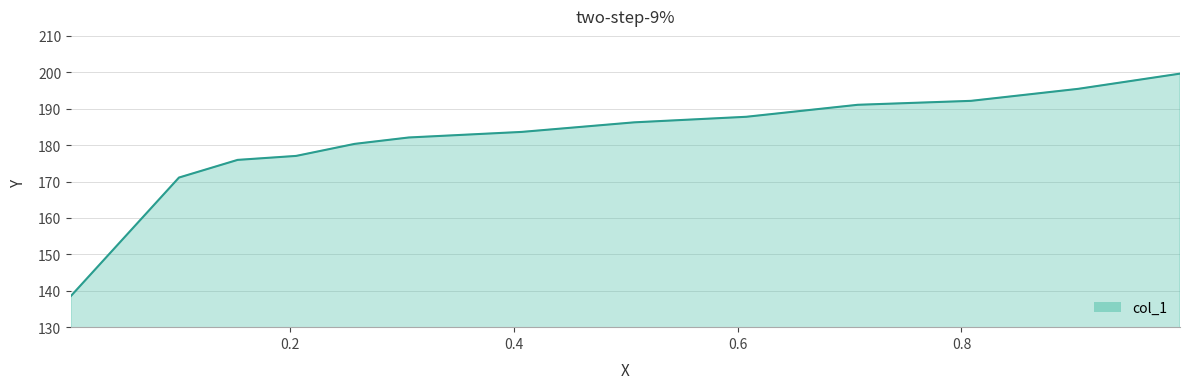

What is the maximum value shown in the chart?

199.6